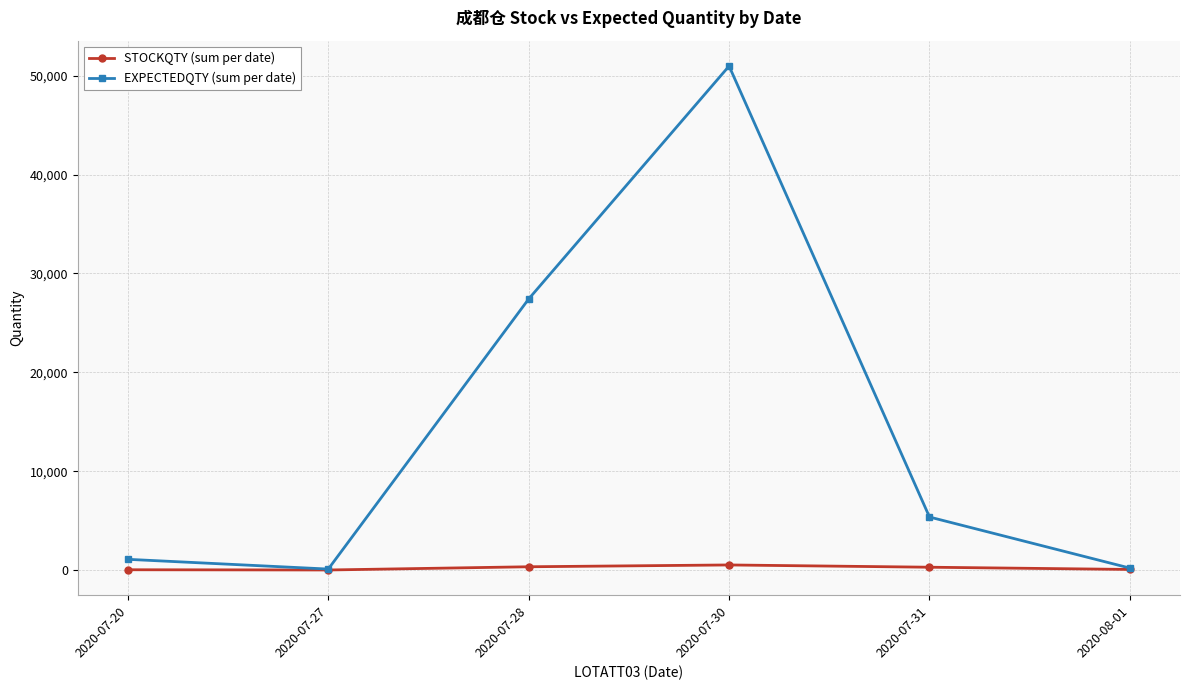

What is the label of the 5th point from the right?

2020-07-27